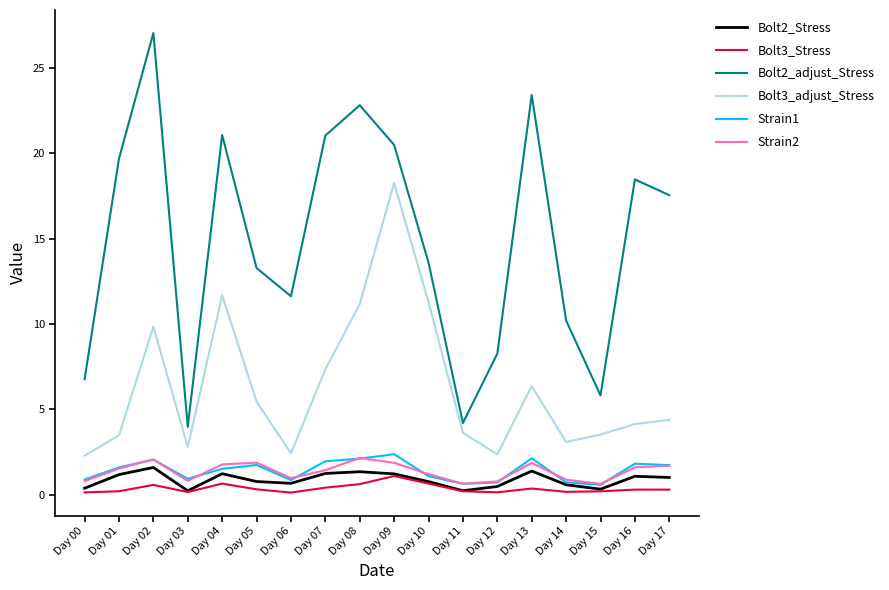

True or false: Bolt2_Stress and Bolt3_adjust_Stress cross at least once.

False